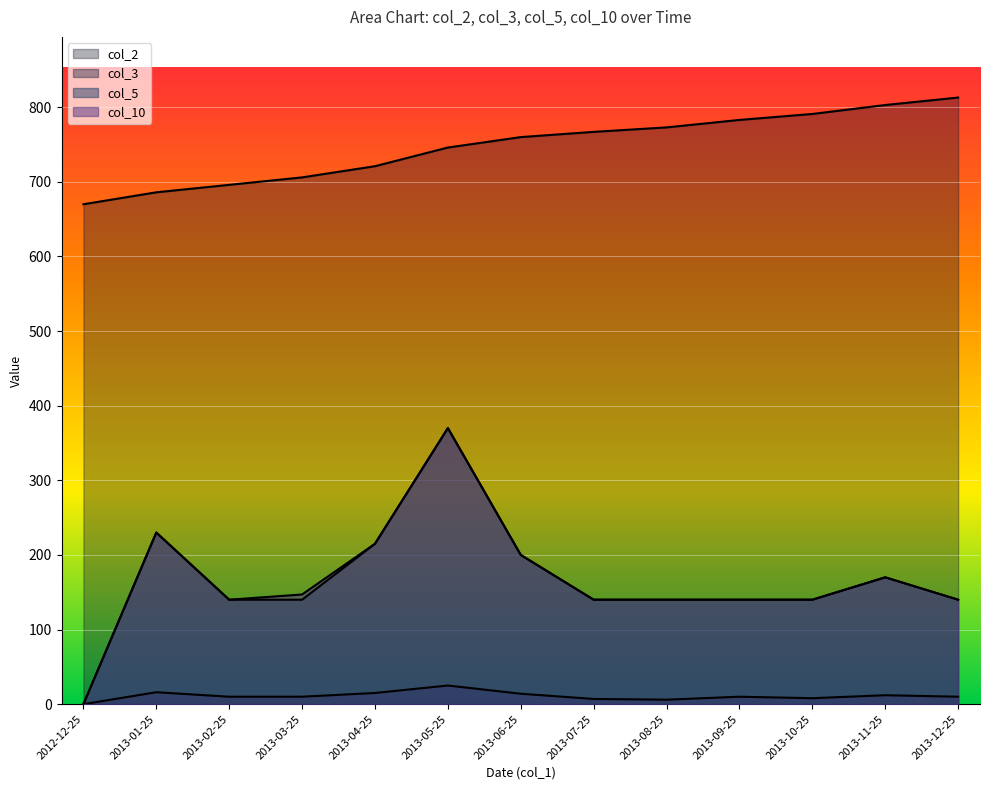

What position from the left is 2012-12-25?

1